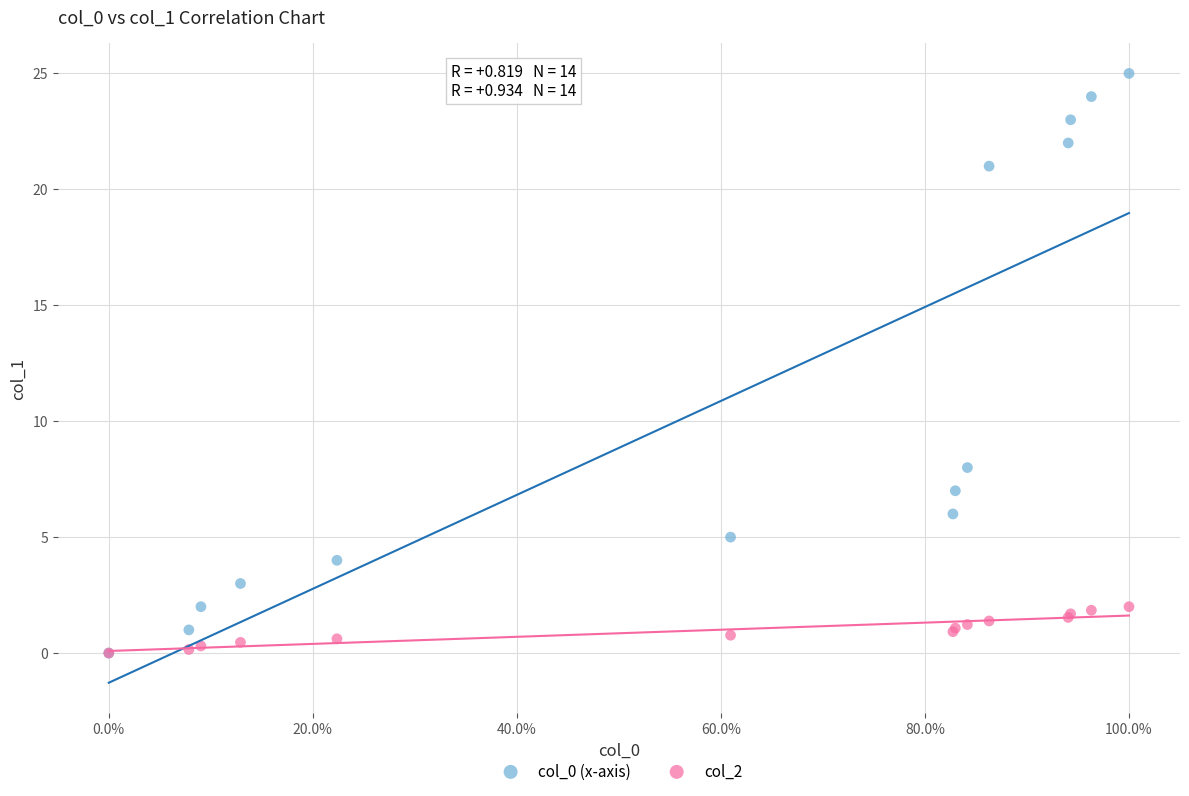

Across all series, what Y value is closest to 12?

8.0